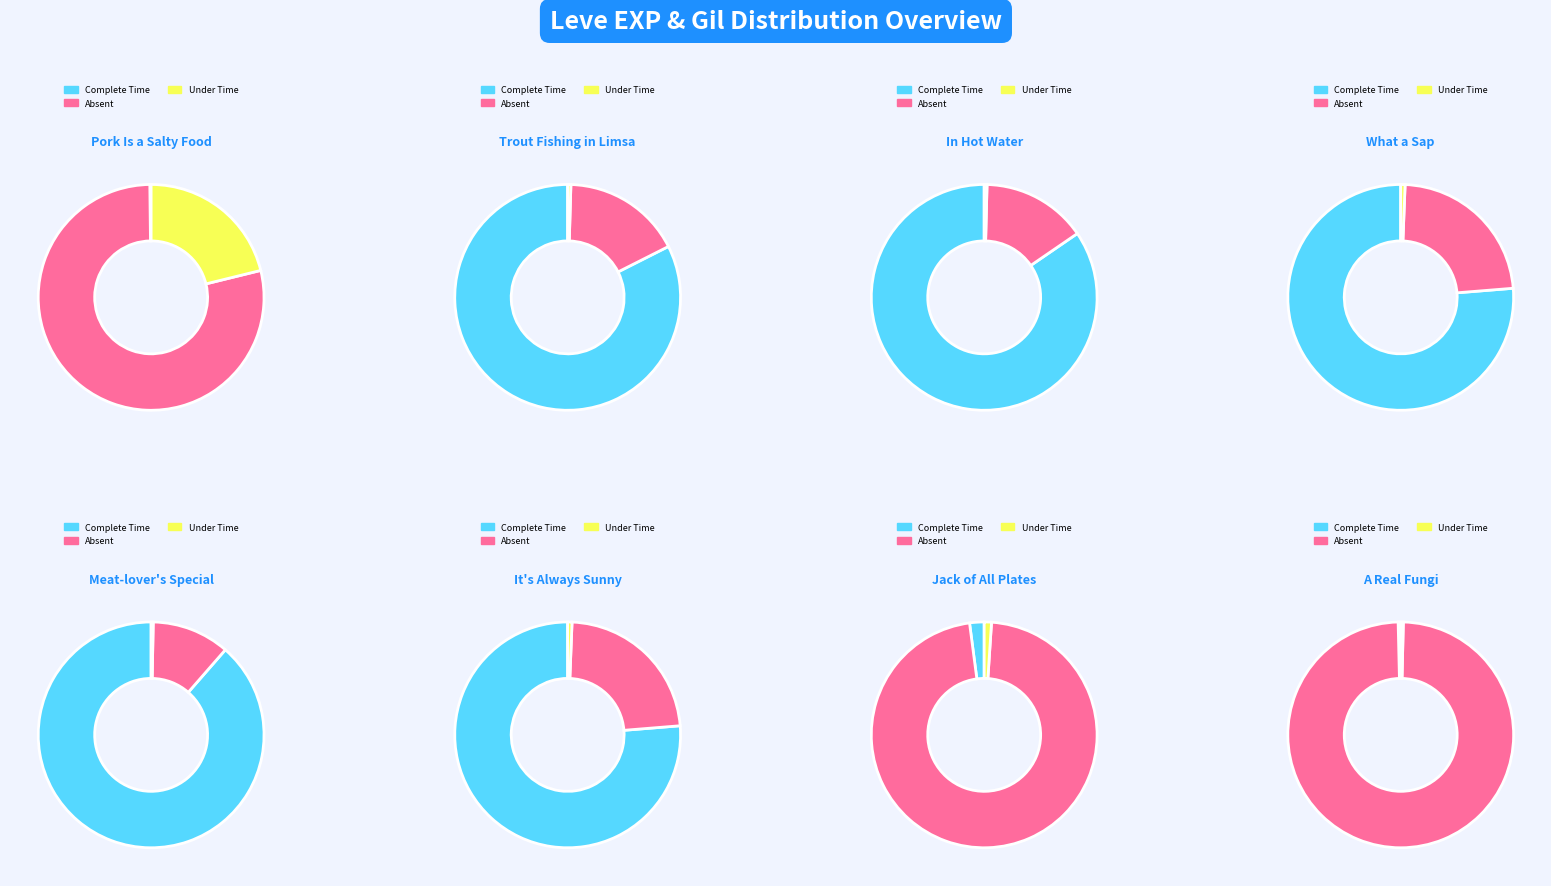

Does A Real Fungi represent more than half of the total?

No